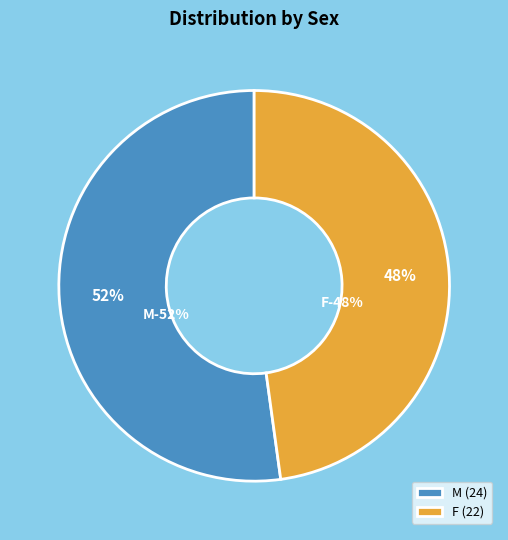

Does M represent more than half of the total?

Yes